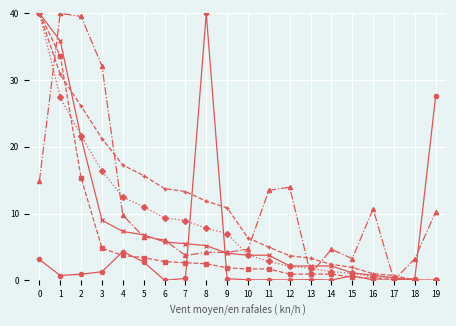

What is the difference between the highest and lowest values at 4?

13.6